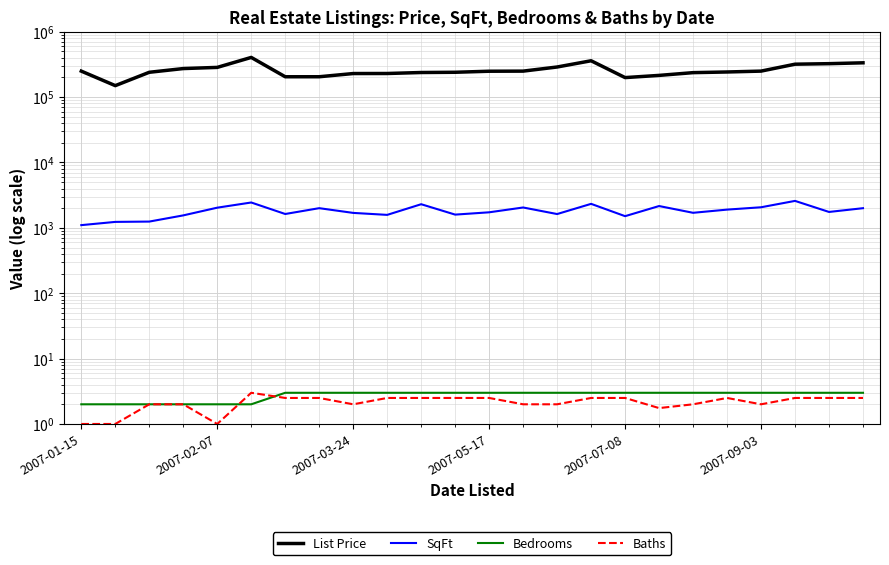

What is the lowest value of the Bedrooms series?

2.0